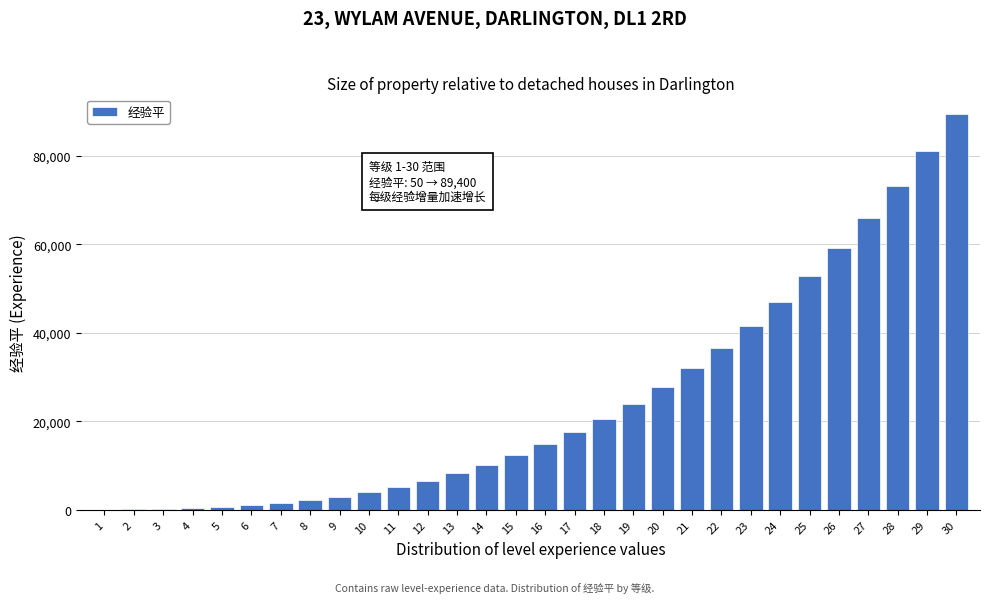

The value at 12 is 6600. True or false?

True